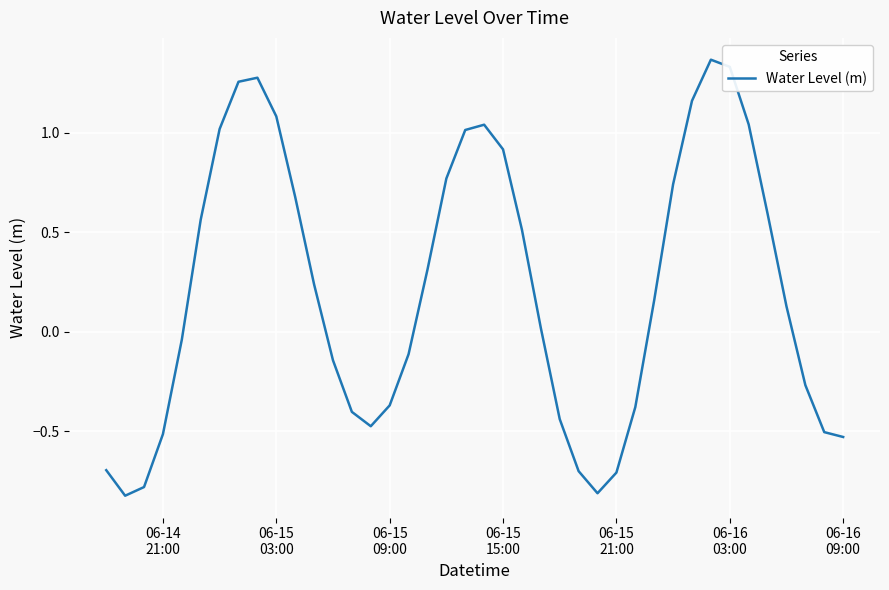

What is the smallest value displayed?

-0.8